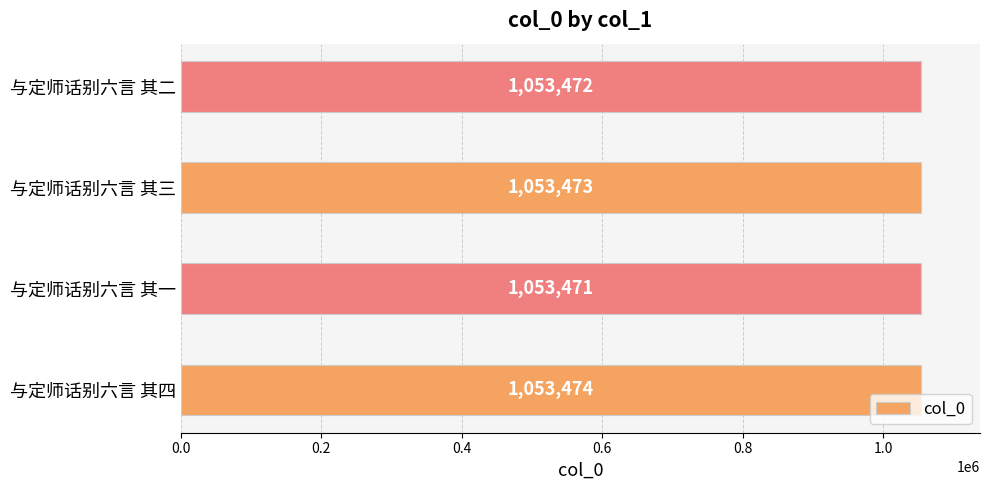

The chart shows a value of 591873 at 与定师话别六言 其三. True or false?

False